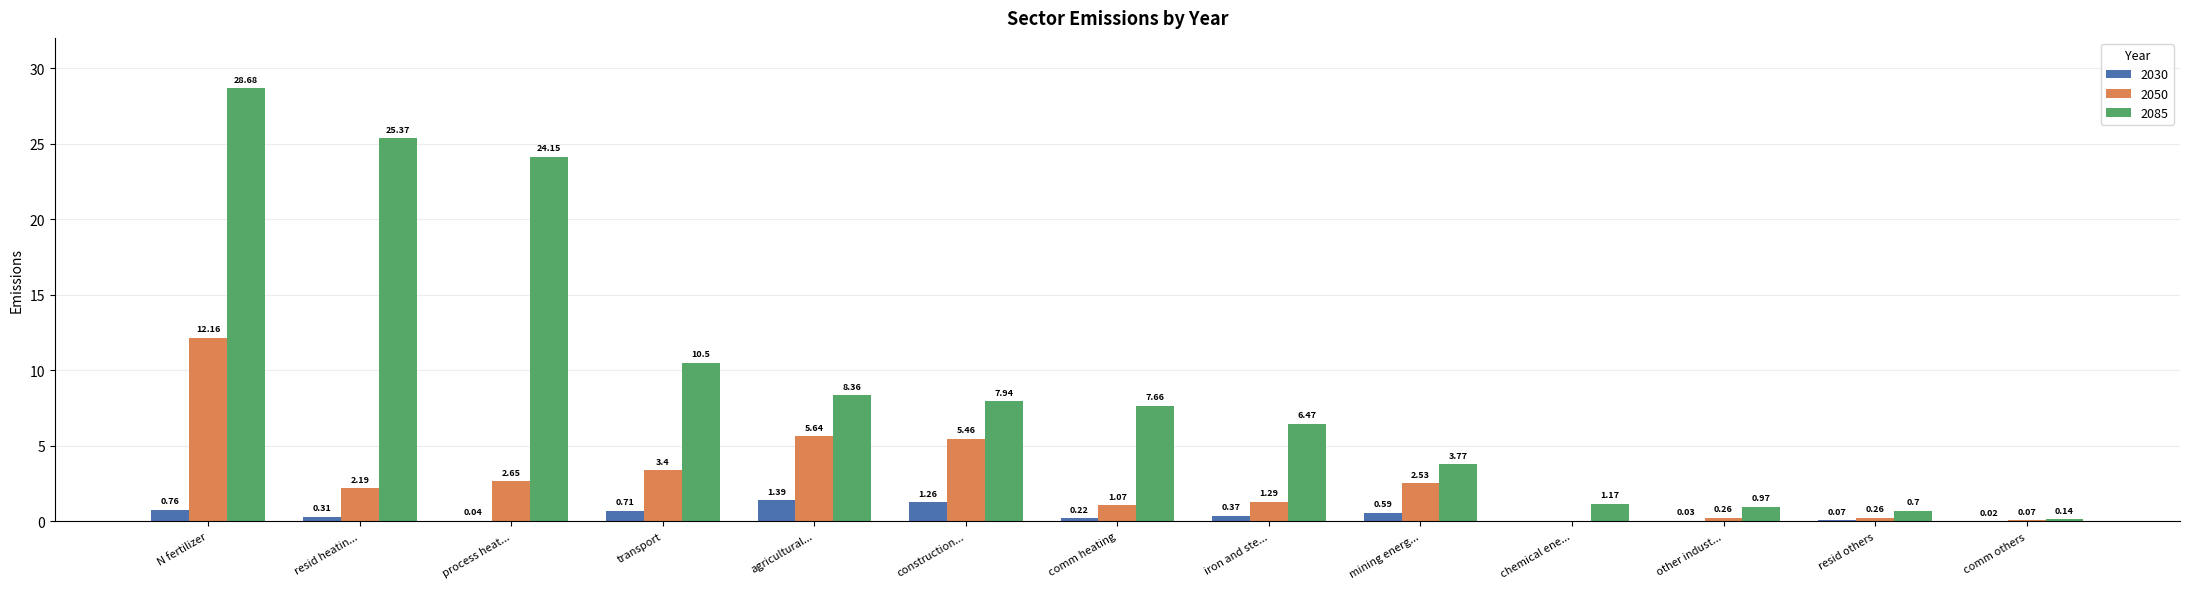

What is the sum of the 2030 values at resid heatin... and construction...?

1.6